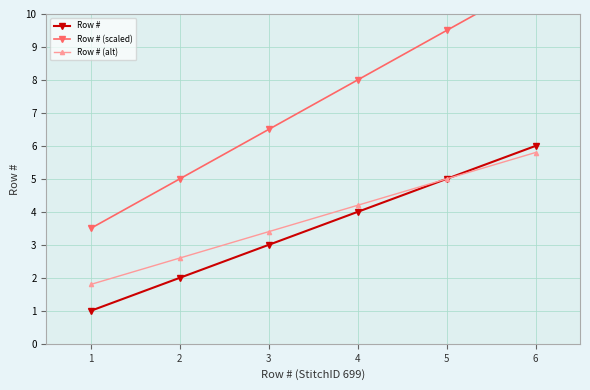

True or false: Row # (scaled) and Row # (alt) intersect in this chart.

False